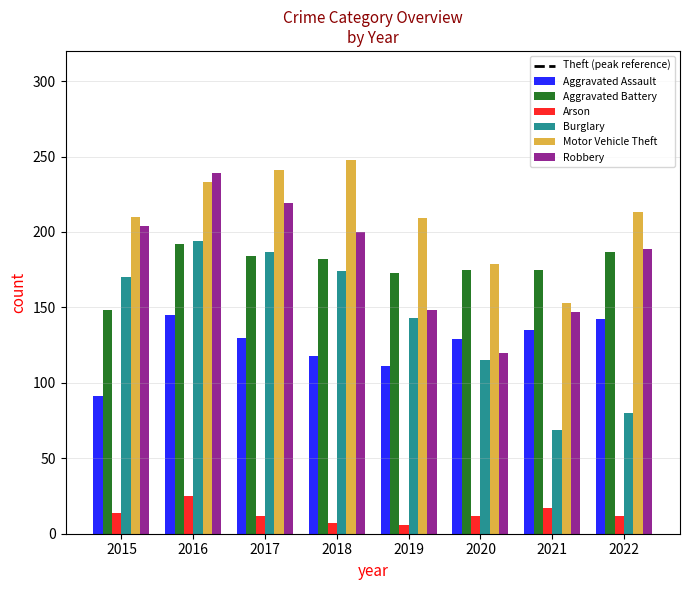

Between 2019 and 2021, which series saw the biggest shift?

Burglary